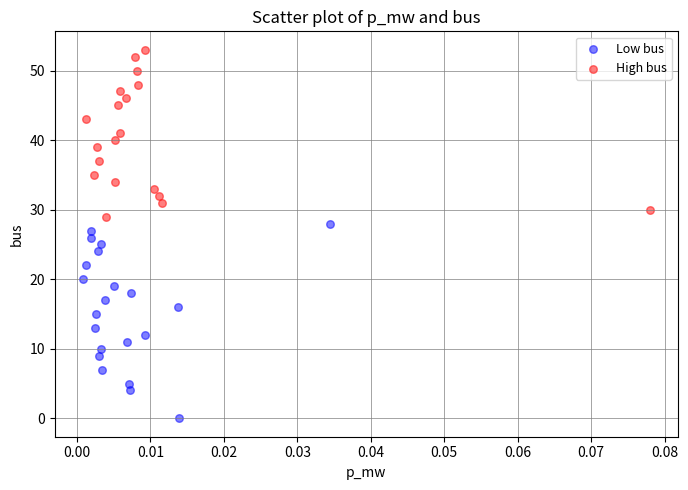

Which series reaches the minimum Y coordinate?

Low bus